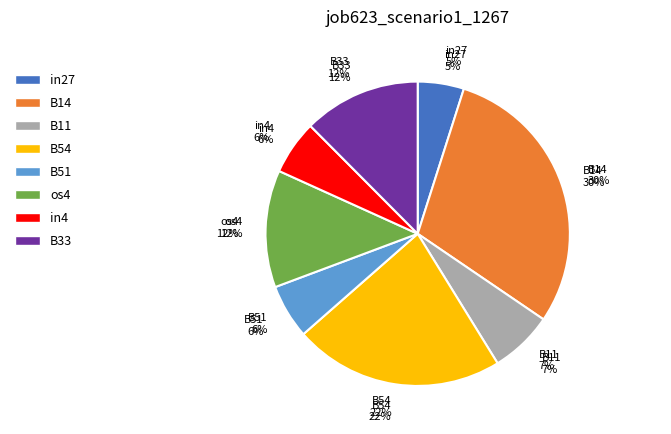

Which slice is the largest?

B14